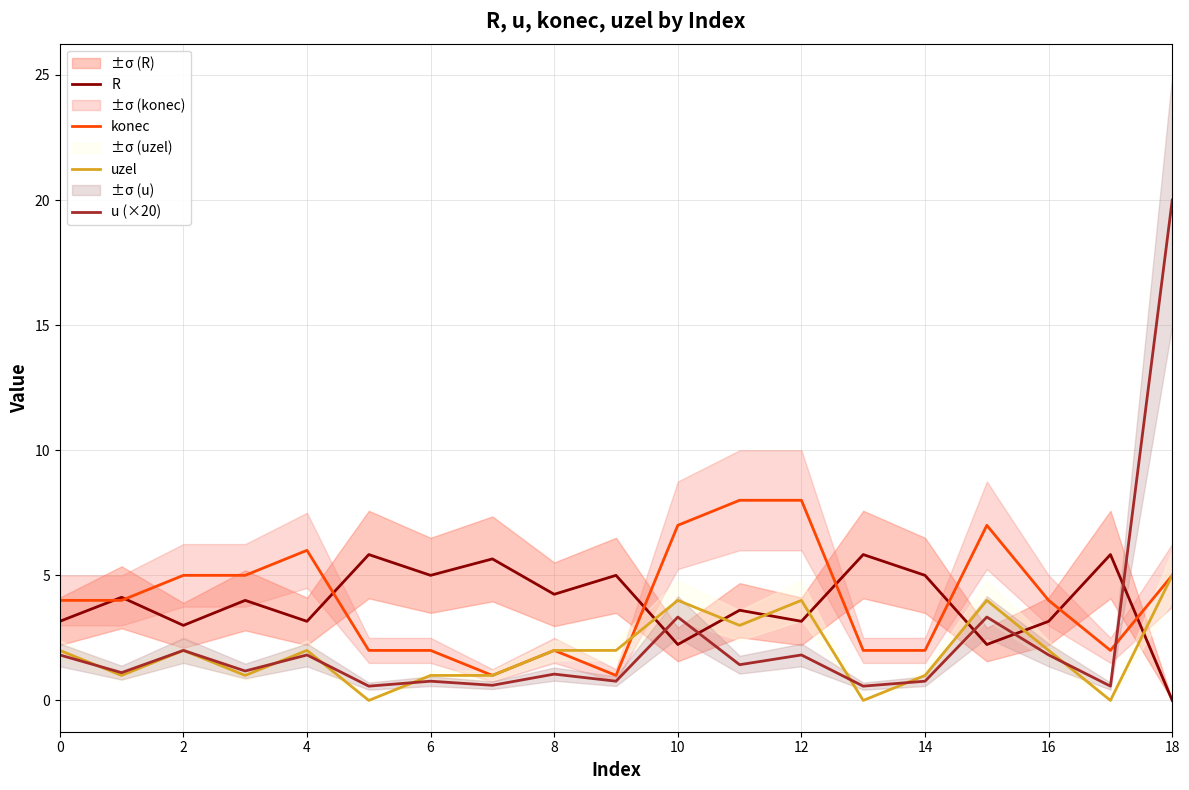

Which series has the largest total across all categories?

konec